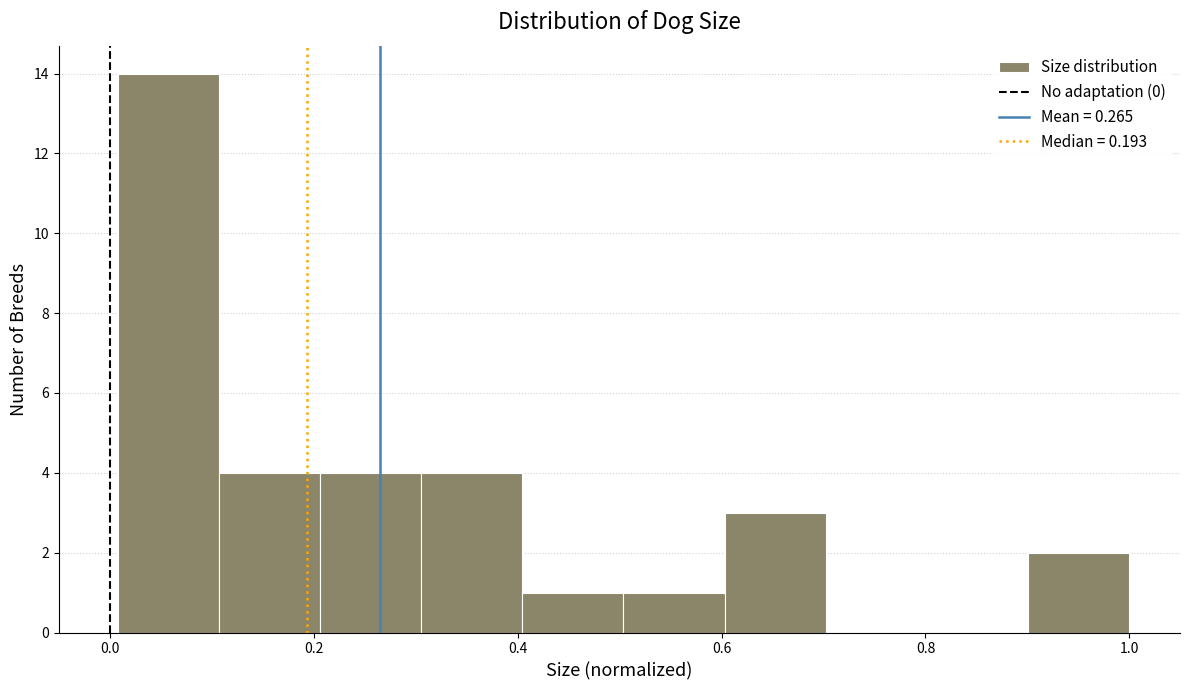

Reading left to right, transcribe this chart: for each bar, give the range it covers on the x-axis and its height. Neither the bar edges nor the heights are printed on the chart, so give them approximately, as read against the axes.

0.0 to 0.1: 14
0.1 to 0.2: 4
0.2 to 0.3: 4
0.3 to 0.4: 4
0.4 to 0.5: 1
0.5 to 0.6: 1
0.6 to 0.7: 3
0.7 to 0.8: 0
0.8 to 0.9: 0
0.9 to 1.0: 2